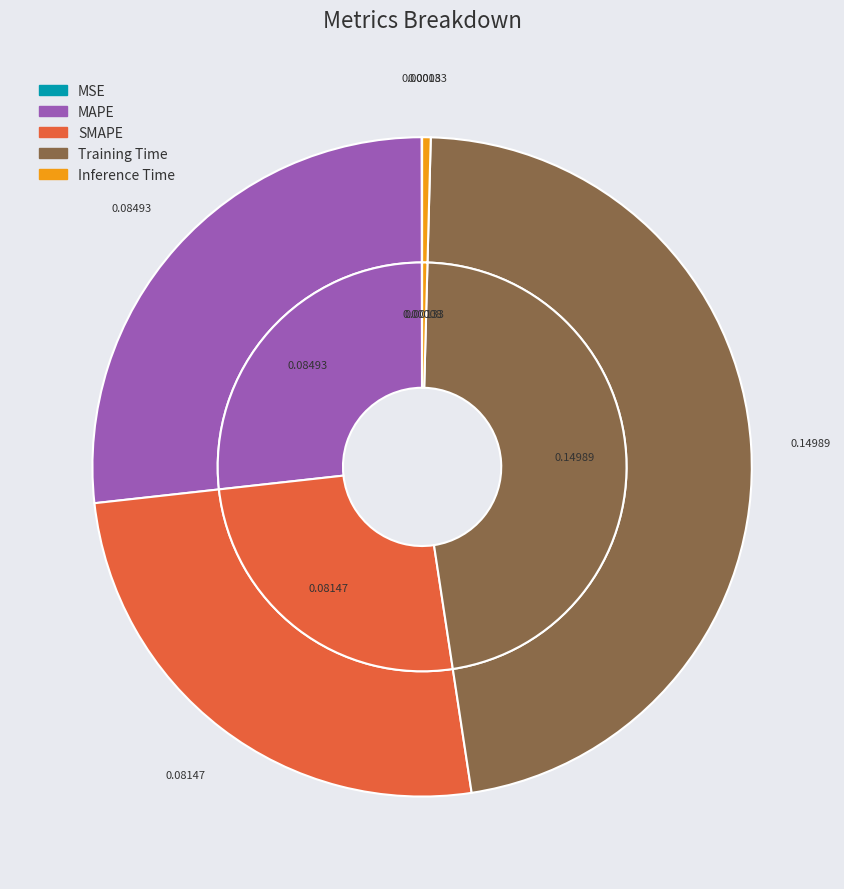

To the nearest percent, what percentage of the pie is SMAPE?

26%